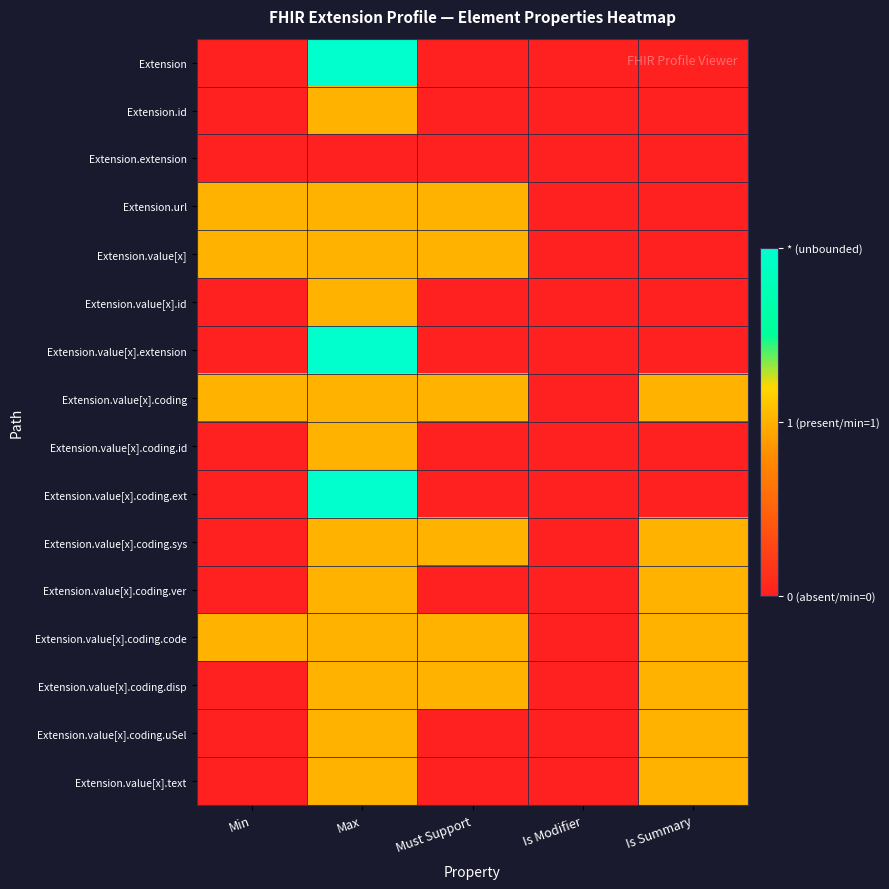

At how many categories does at least one series exceed 0?

4